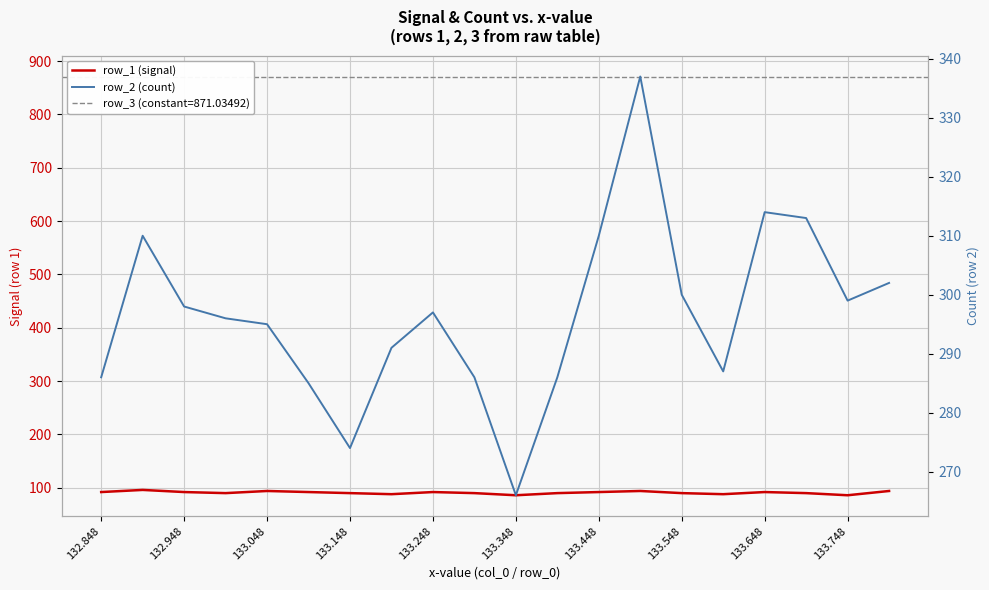

True or false: row_2 (count) and row_1 (signal) intersect in this chart.

False